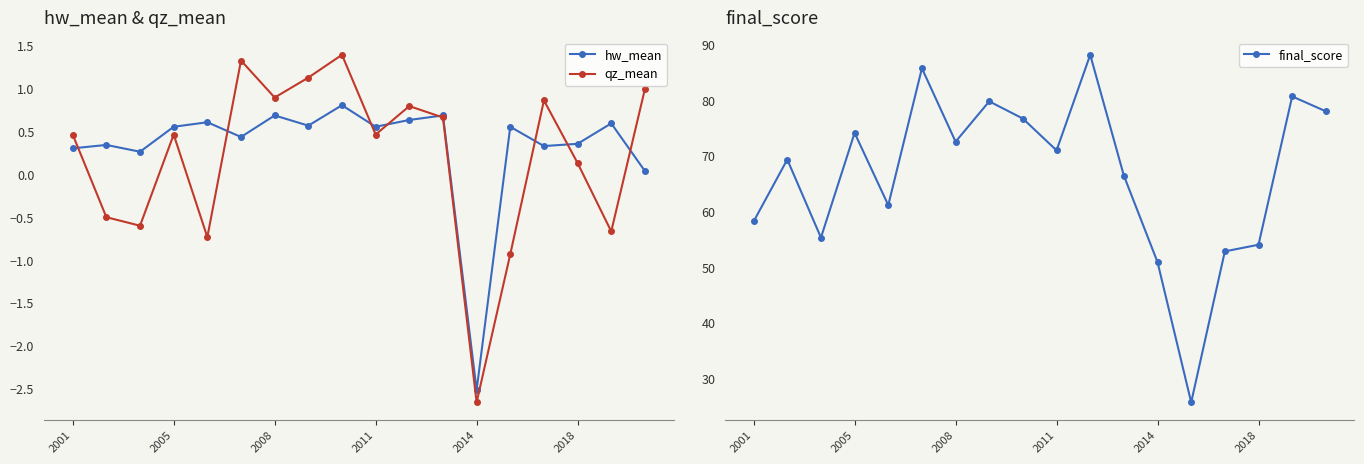

Does the chart display data point markers on the line(s)?

Yes